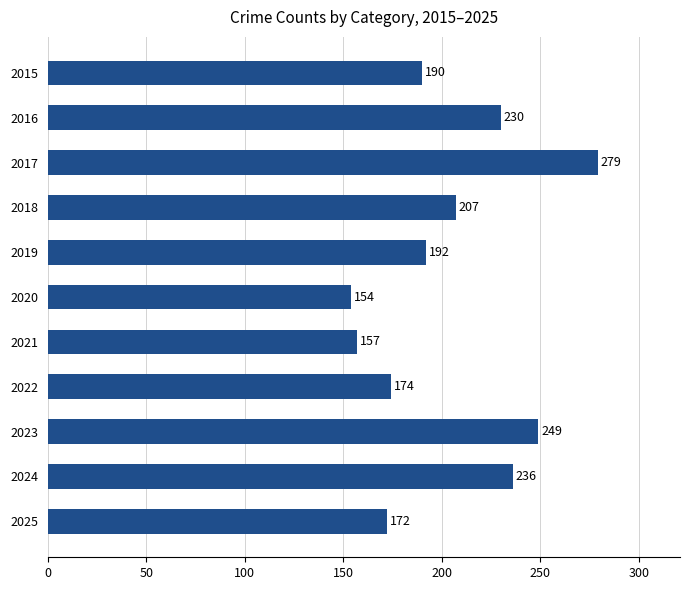

Is it true that the value at 2016 is 83?

False